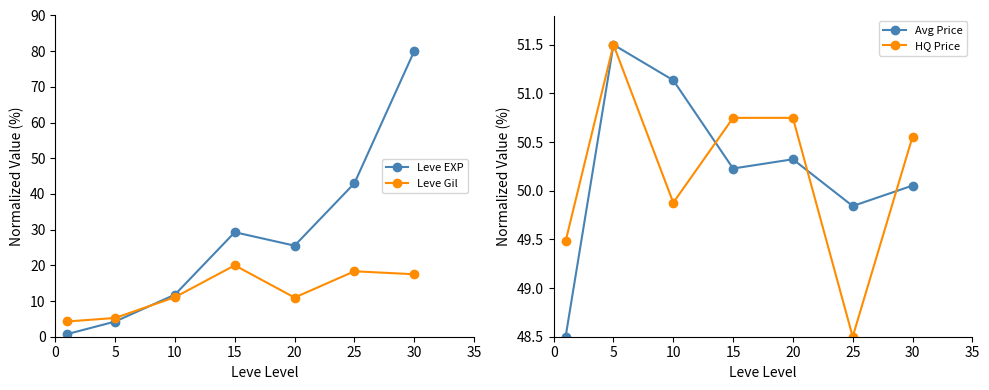

At 25, list the series in order from smallest to largest.

Leve Gil, Leve EXP, HQ Price, Avg Price